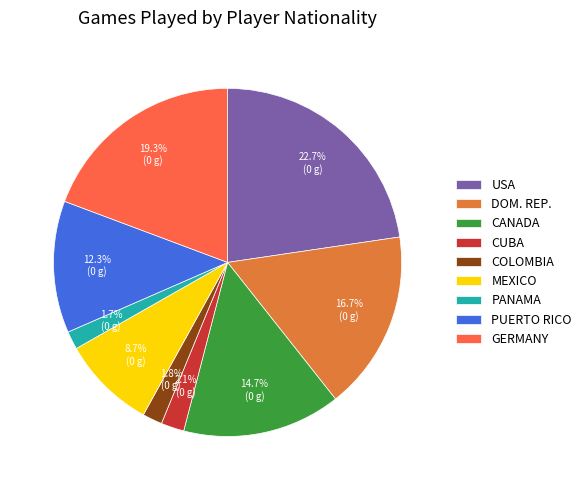

Is CUBA the majority of the pie?

No